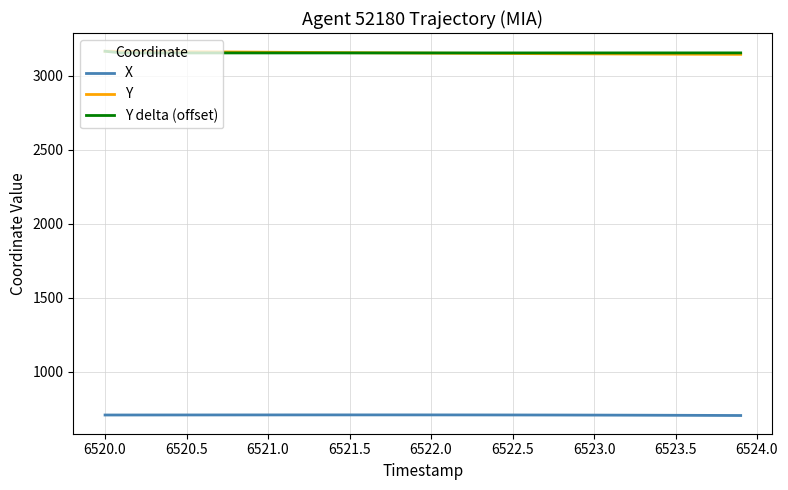

True or false: X and Y delta (offset) cross at least once.

False